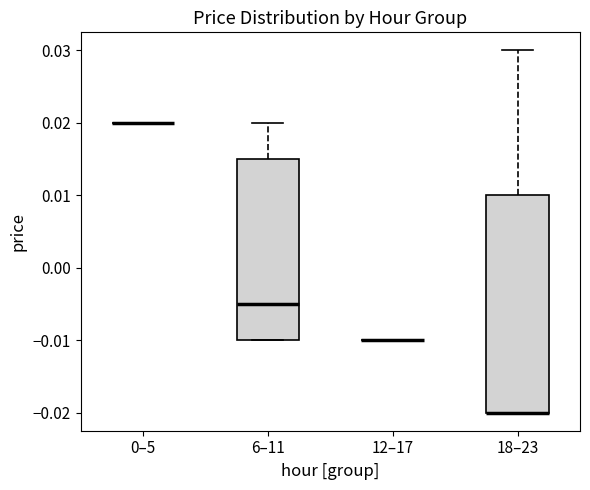

Comparing the boxes themselves (not the whiskers), which one is the tallest?

18–23